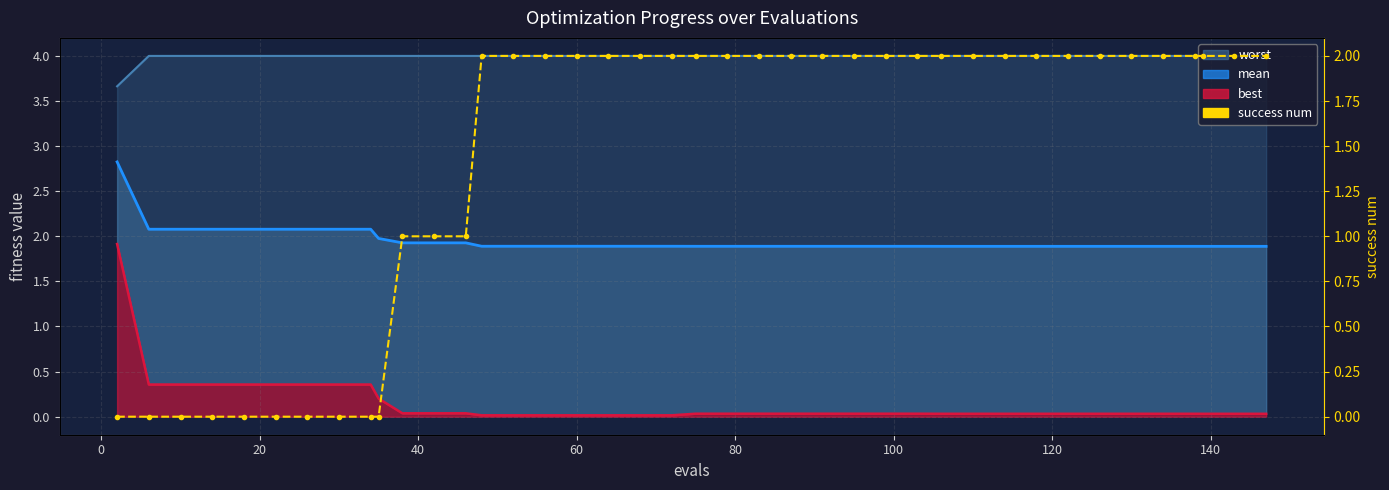

How many values are above zero?

30